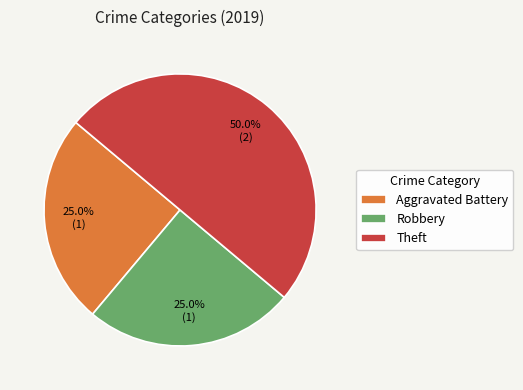

Which slice is the largest?

Theft